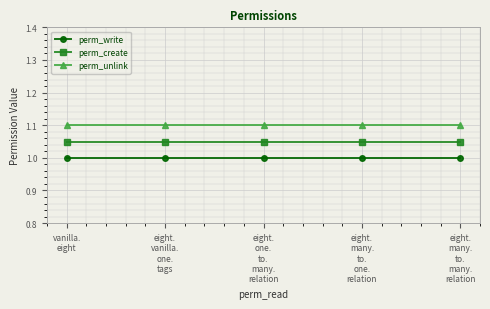

What position from the left is eight.
one.
to.
many.
relation?

3